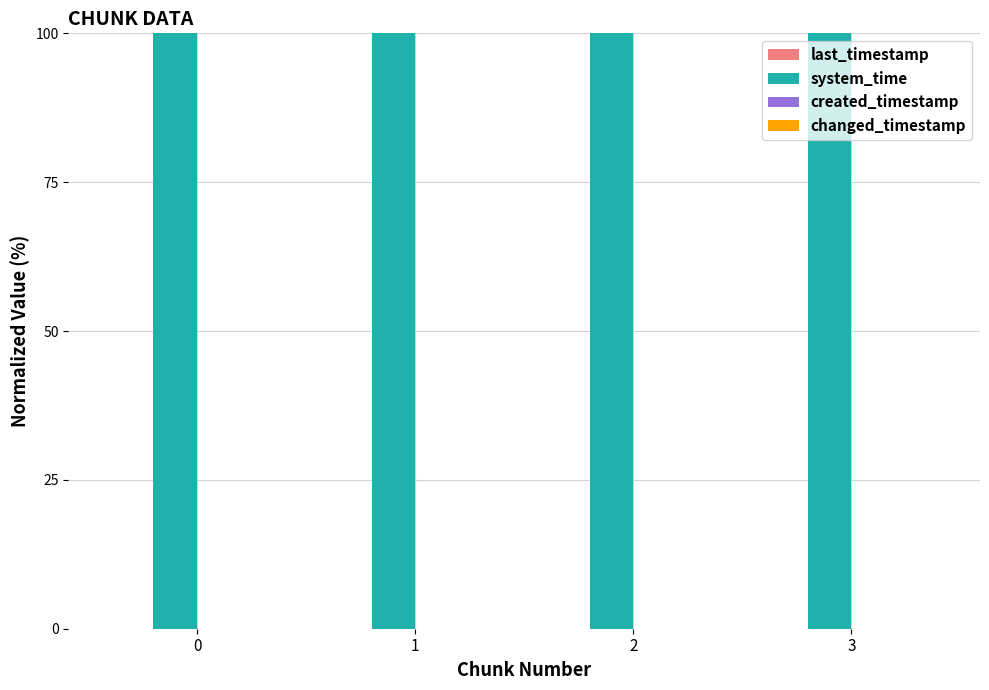

Is it true that system_time equals 131.3 at 2?

False